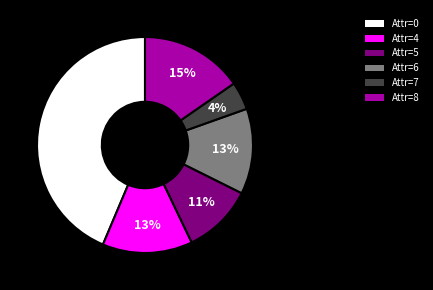

To the nearest percent, what is the average slice percentage?

17%